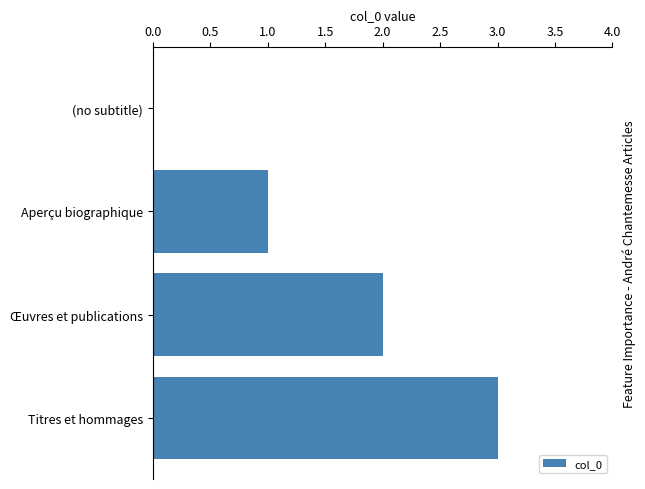

What is the sum of all values?

6